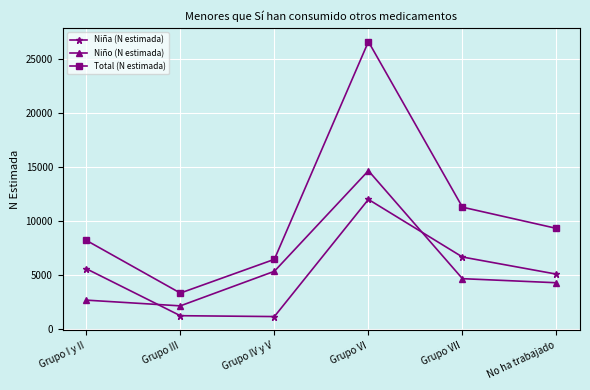

What are all the series names shown in the legend?

Niña (N estimada), Niño (N estimada), Total (N estimada)